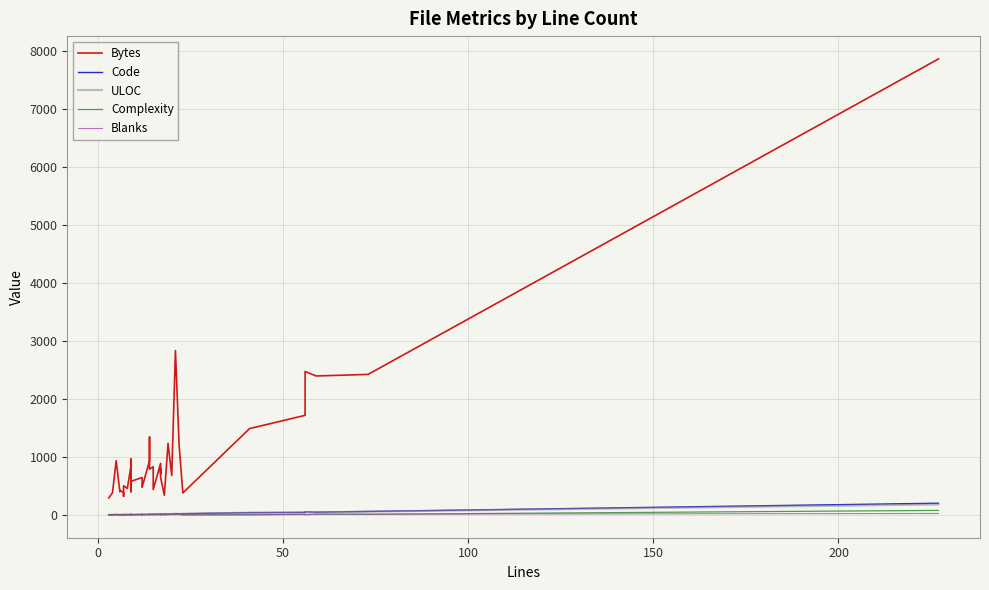

What is the sum of all Blanks values?

172